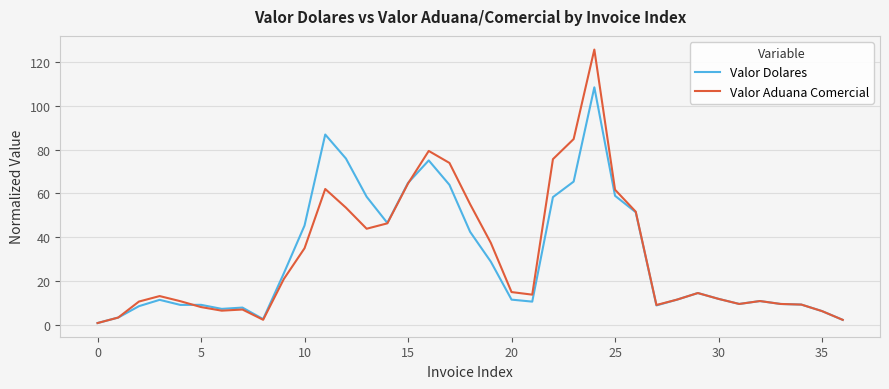

What is the greatest value displayed?

125.6